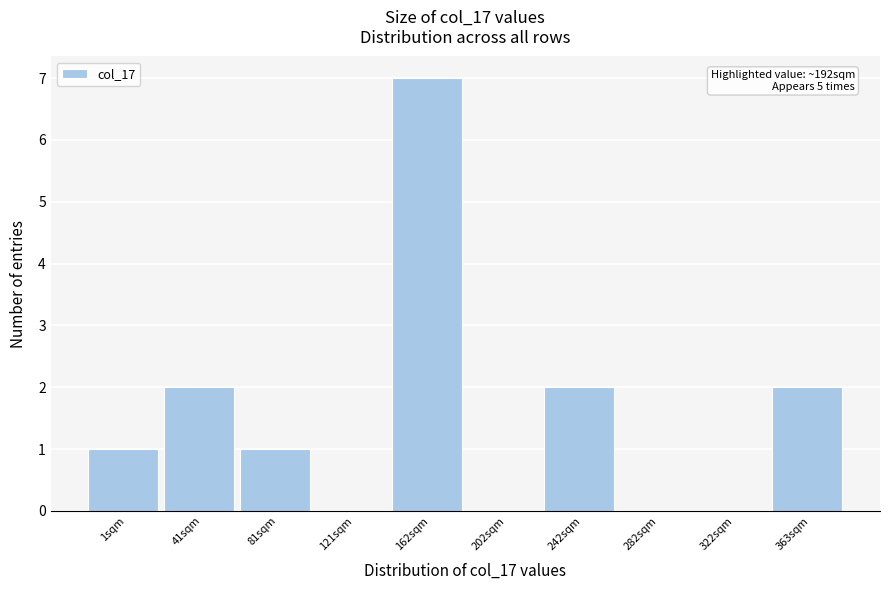

Reading left to right, list all the values displayed in this chart.

1sqm=1	41sqm=2	81sqm=1	121sqm=0	162sqm=7	202sqm=0	242sqm=2	282sqm=0	322sqm=0	363sqm=2